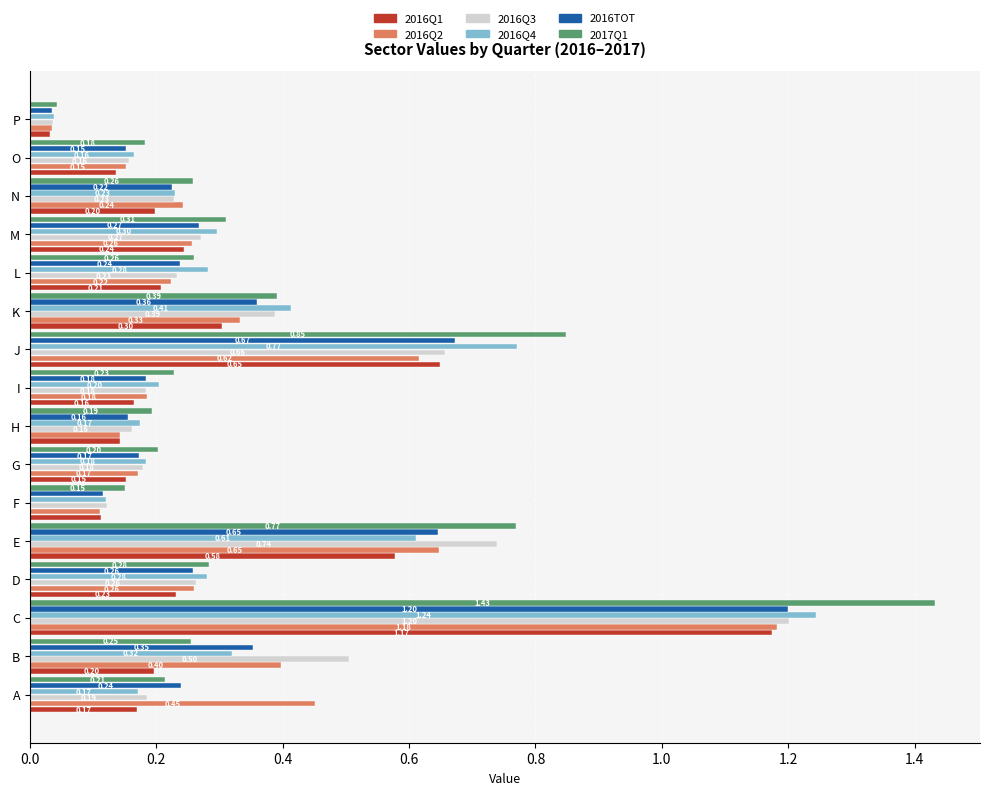

What are all the series names shown in the legend?

2016Q1, 2016Q2, 2016Q3, 2016Q4, 2016TOT, 2017Q1